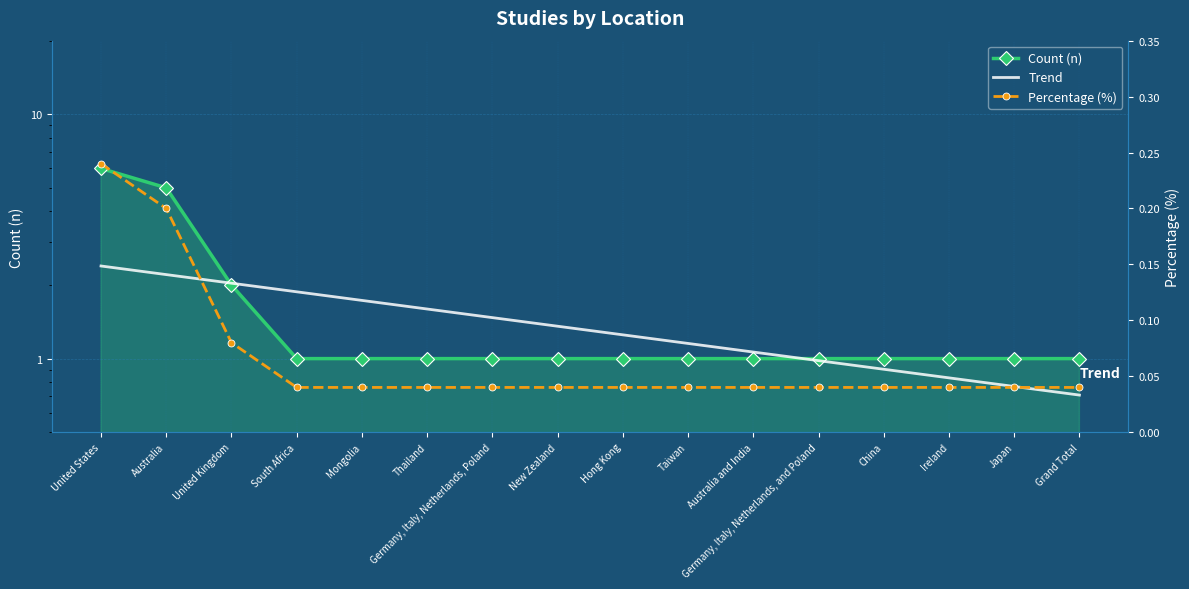

At how many categories does at least one series exceed 4?

2